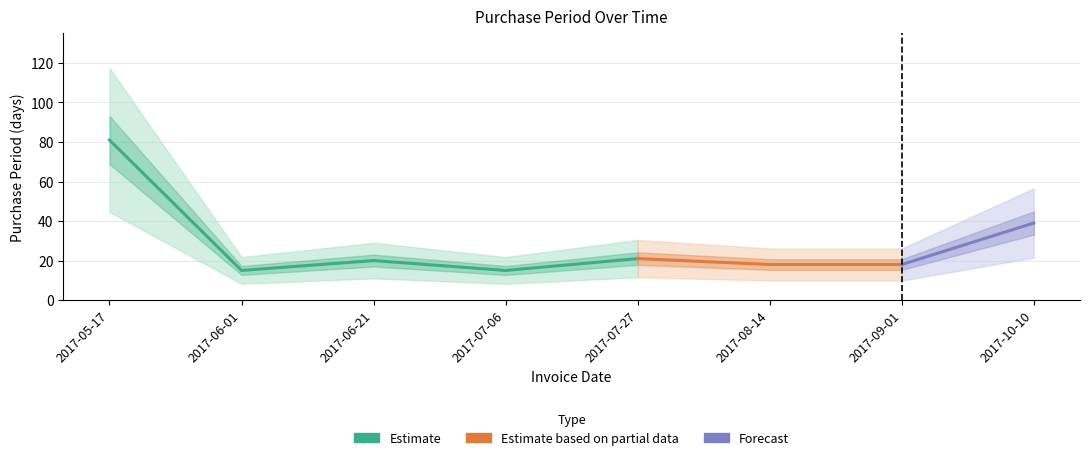

Which category has the lowest value across all series?

2017-06-01